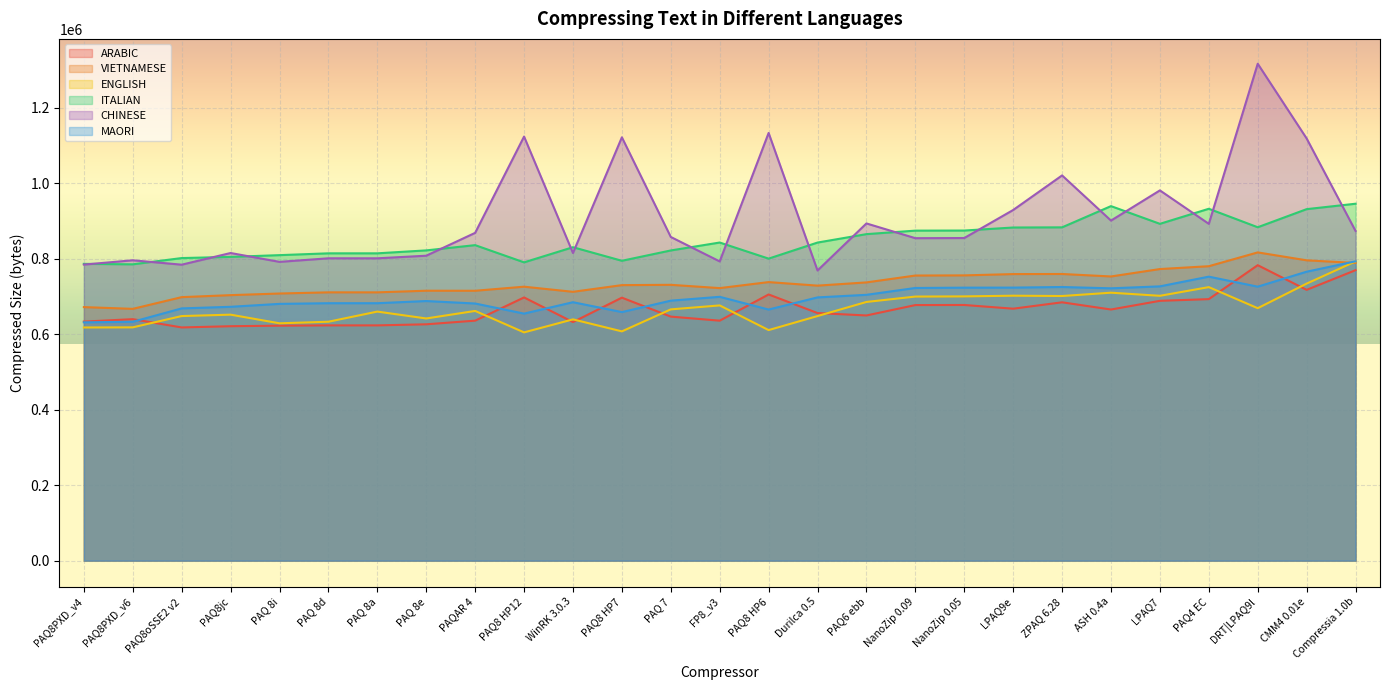

What is the minimum value shown in the chart?

604533